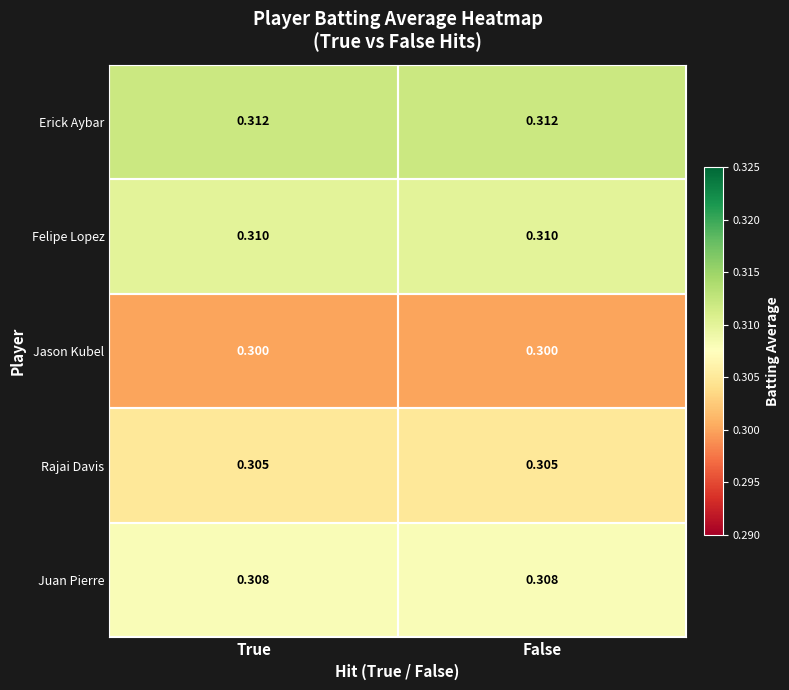

Rank the series by their maximum value, from highest to lowest.

Erick Aybar, Felipe Lopez, Juan Pierre, Rajai Davis, Jason Kubel